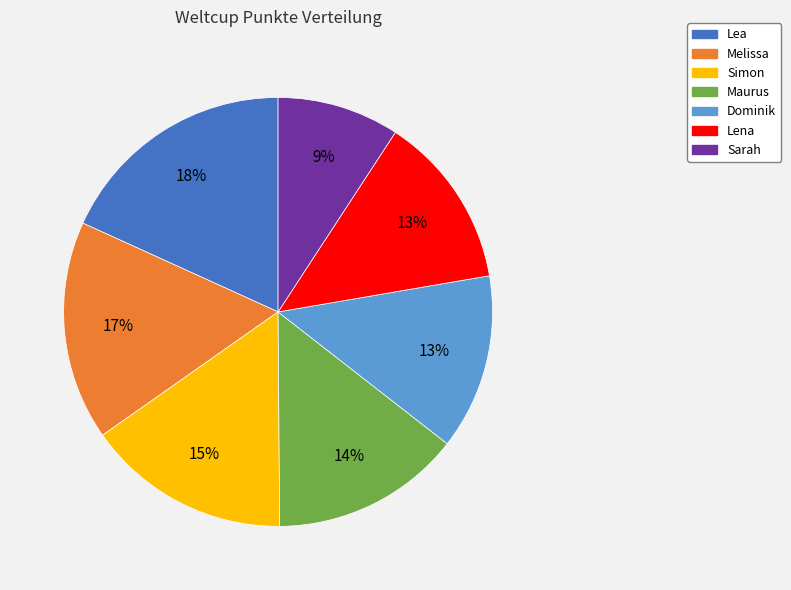

Does Lena represent more than half of the total?

No